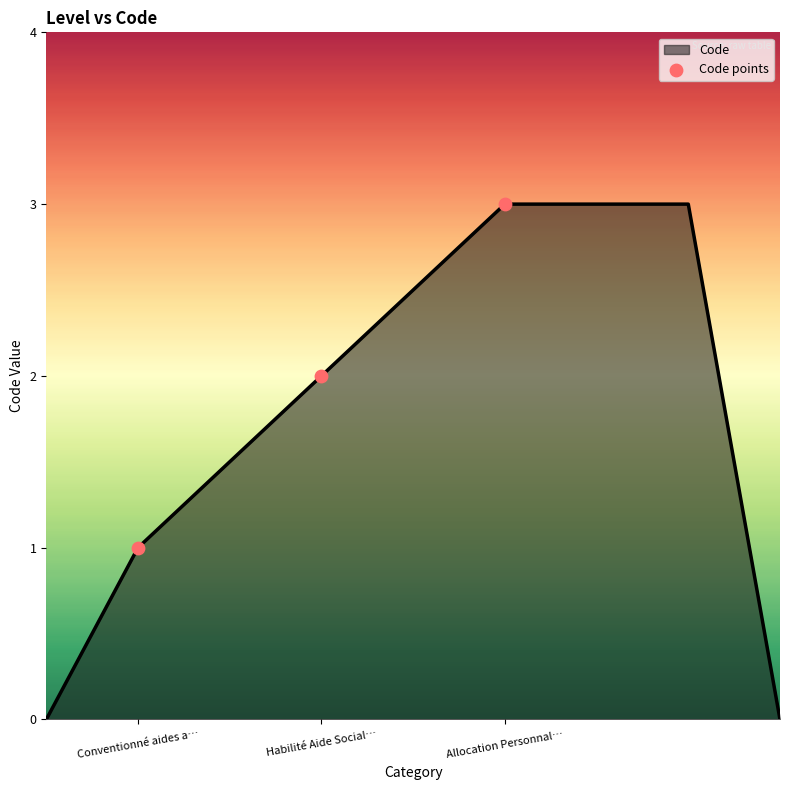

True or false: the data has more than 1 interior local peaks.

False